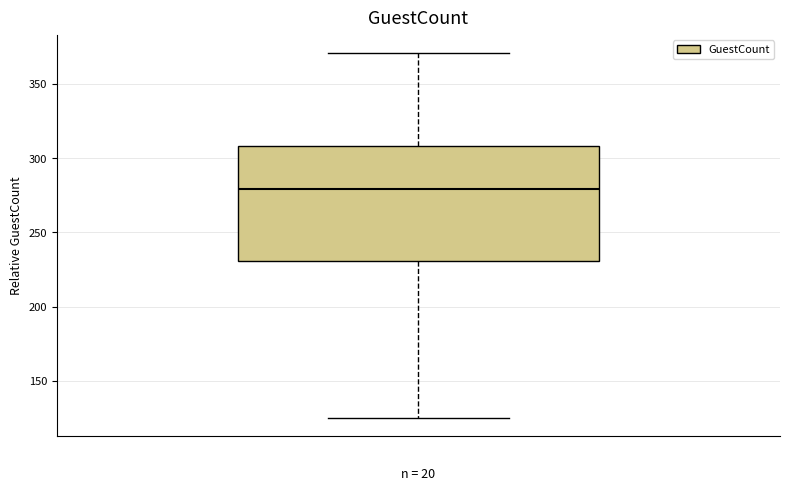

Transcribe this box plot: give where the median line is, the range the box spans, and where the two whiskers end, as read against the y-axis. The values are not printed on the chart, so give them approximately, as read against the axis.

median 280, box 230 to 310, whiskers 125 to 370